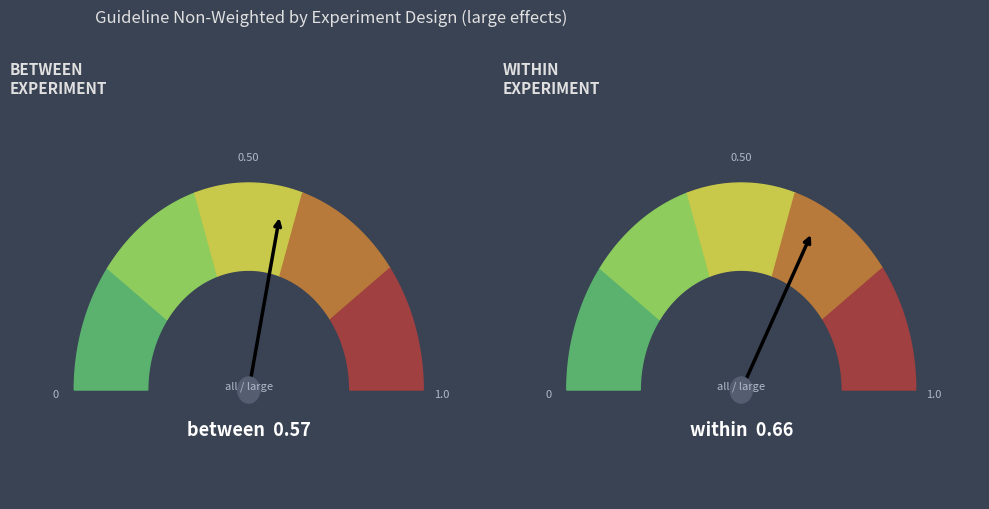

What is the majority slice?

within